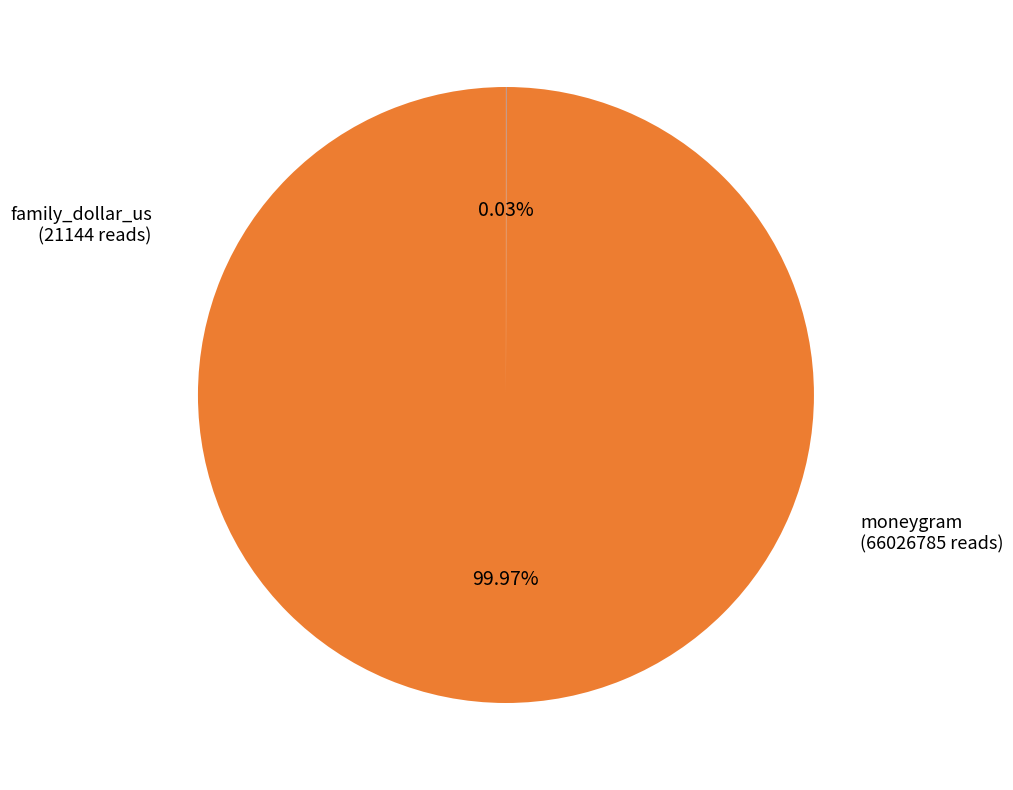

Does any single category account for the majority?

Yes